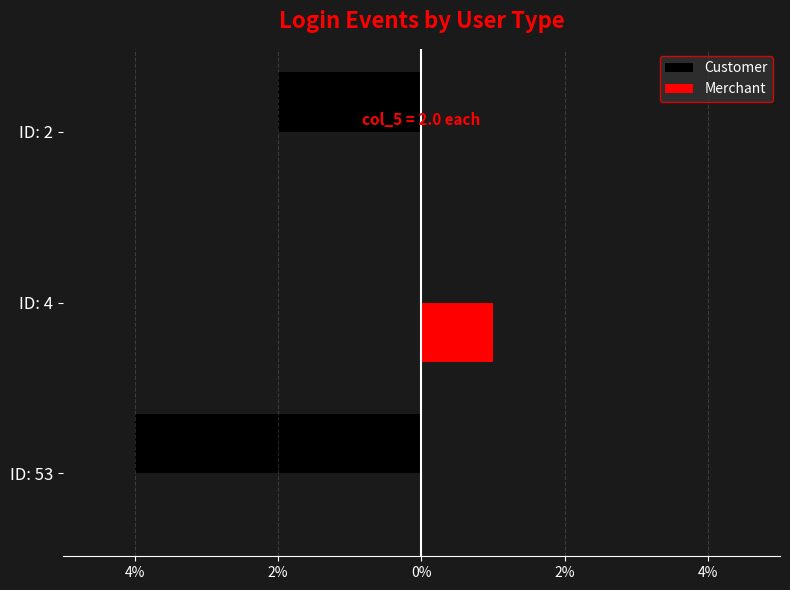

What are all the series names shown in the legend?

Customer, Merchant